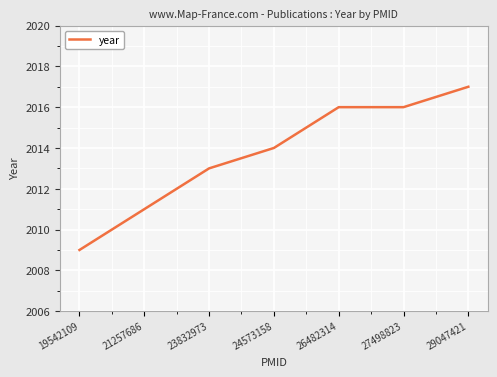

The chart shows a value of 2014 at 24573158. True or false?

True